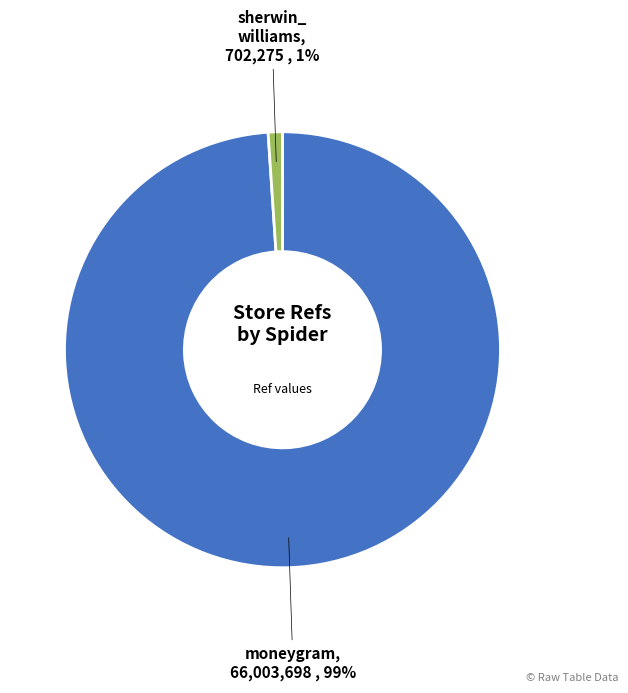

Is there any slice that represents more than half of the pie?

Yes